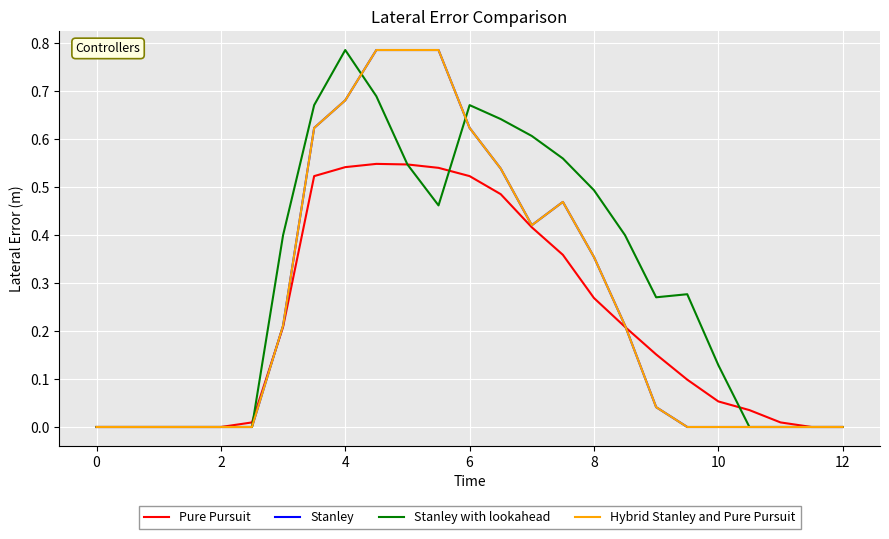

Does the chart have visible grid lines?

Yes